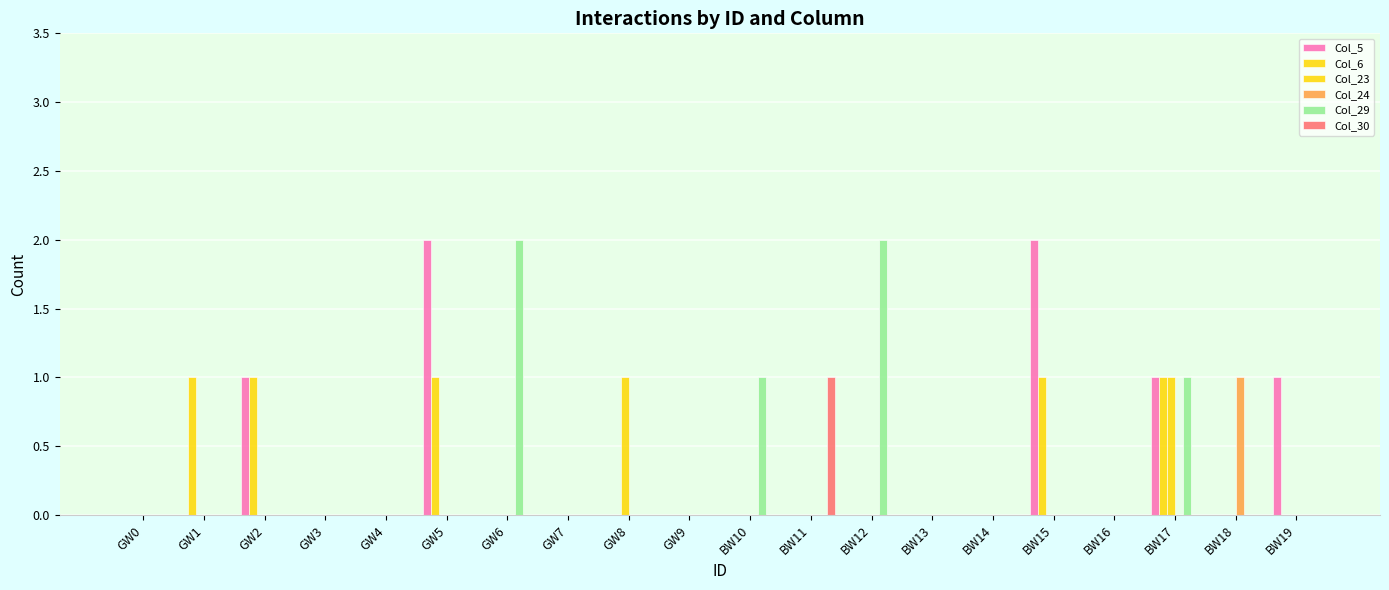

How many series are shown in this chart?

6